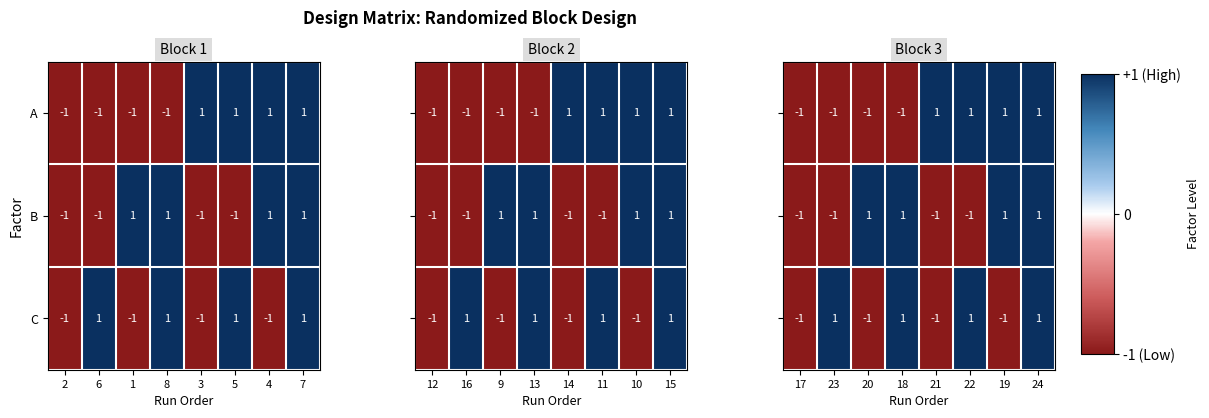

The A series shows -1 at 1. True or false?

True